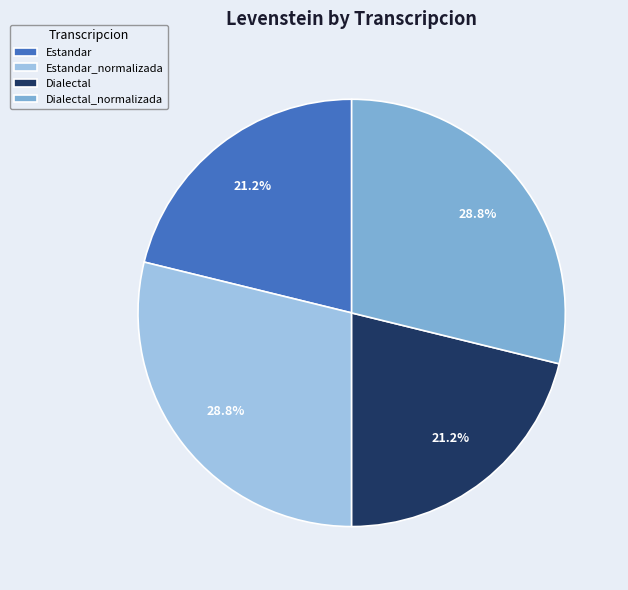

How many segments does this pie chart have?

4